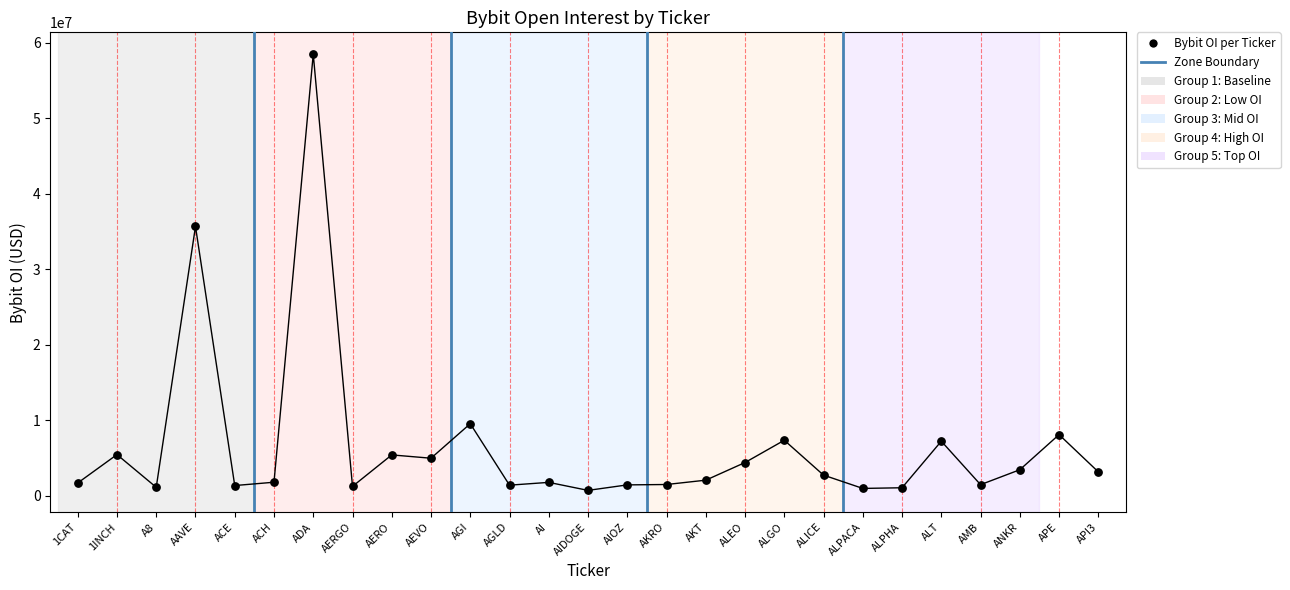

What is the range of Y values (max minus min)?

57740458